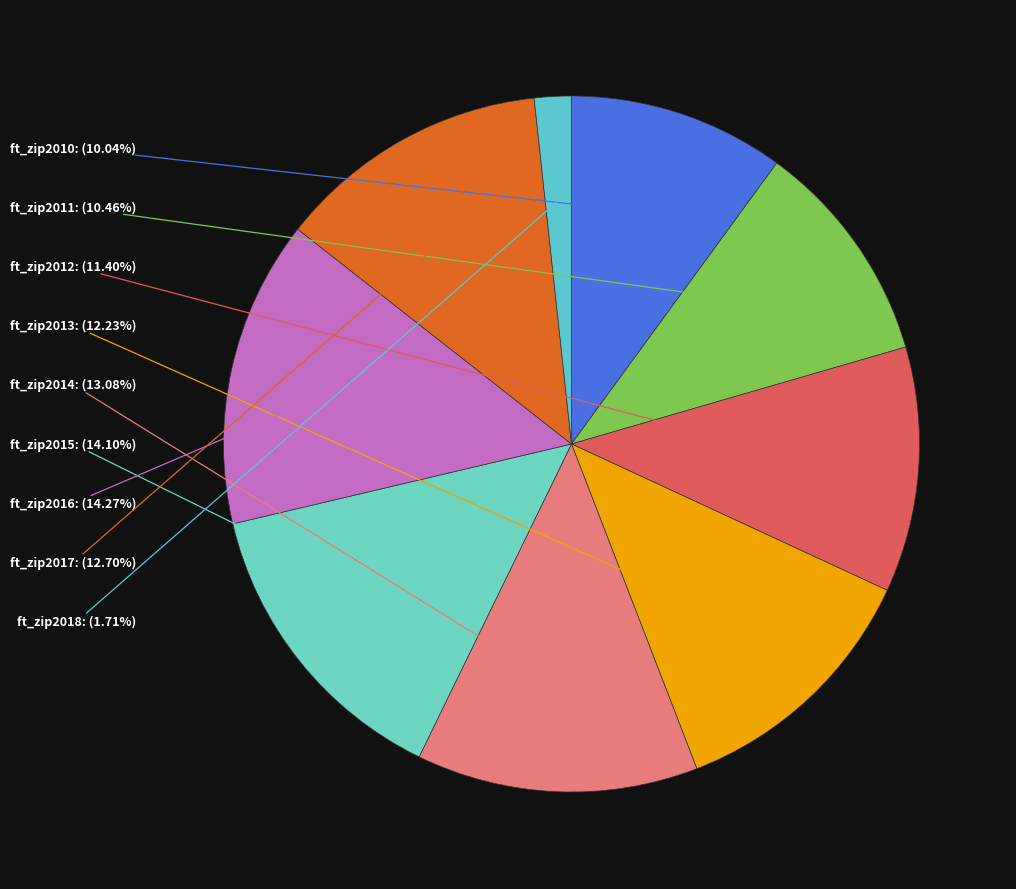

To the nearest percent, what is the average slice percentage?

11%